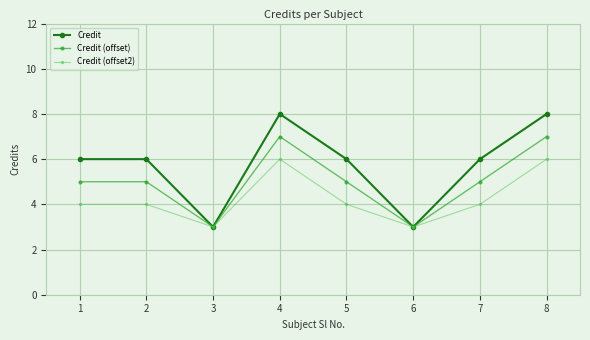

What is the sum of the Credit (offset) values at 6 and 3?

6